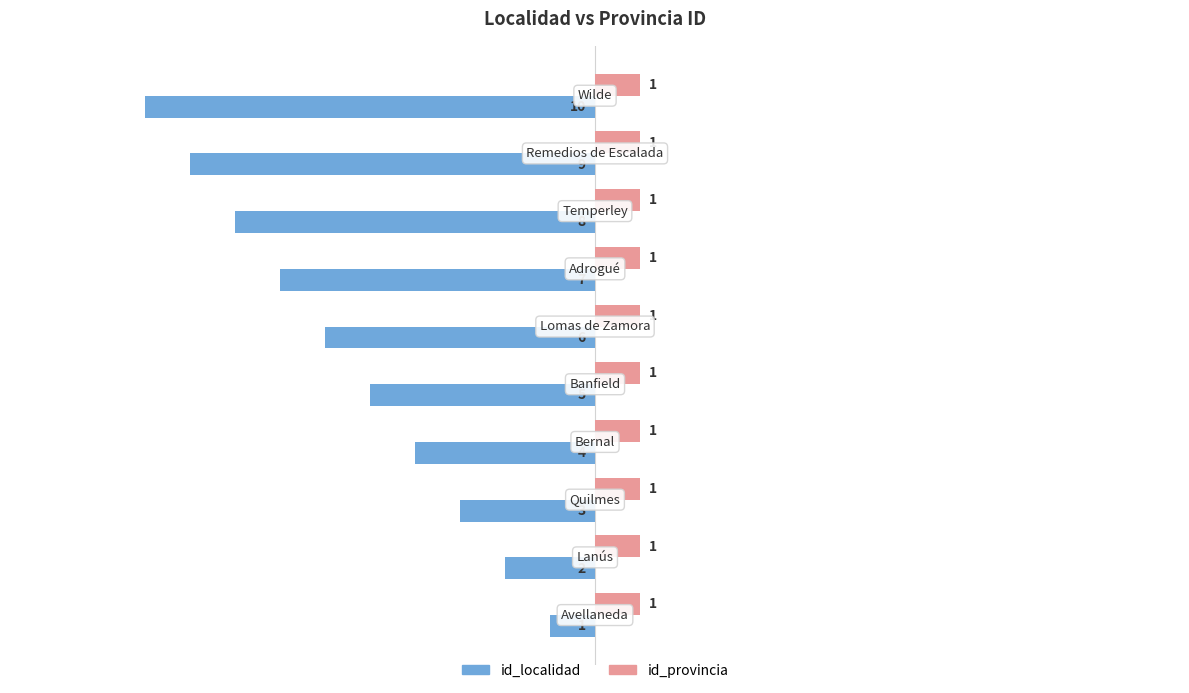

Rank the series by their average value, from lowest to highest.

id_localidad, id_provincia